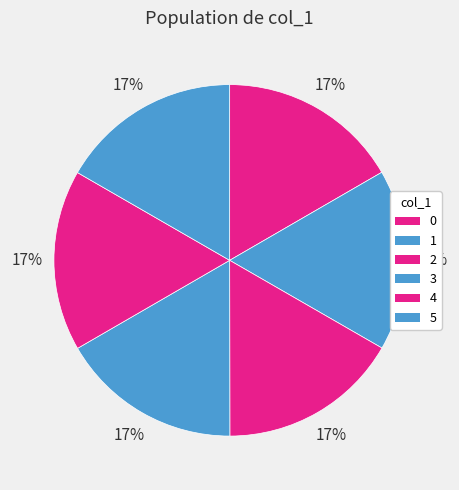

Count the number of slices in the pie.

6